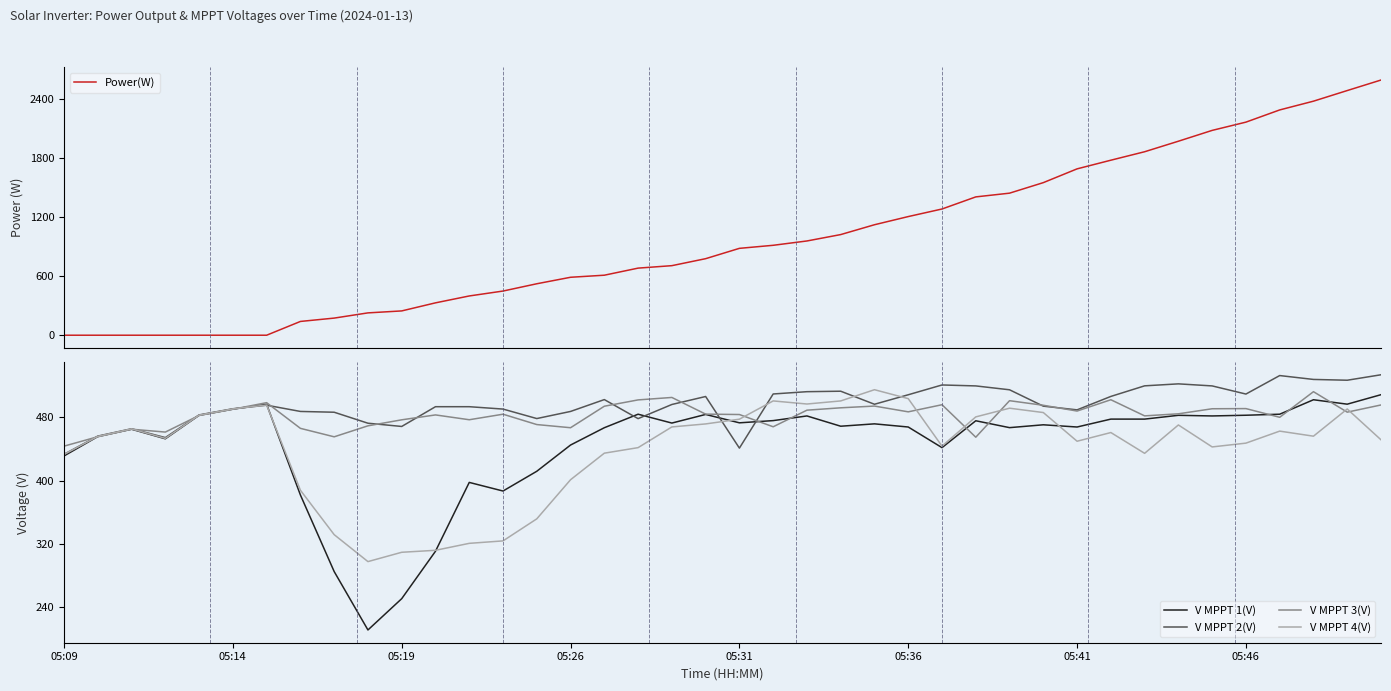

Which category has the lowest value in the V MPPT 3(V) series?

05:09